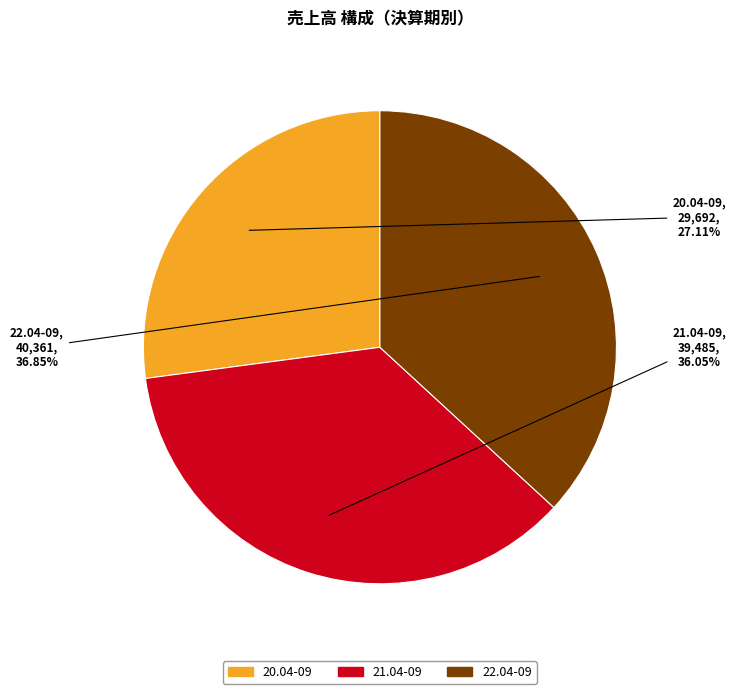

The 20.04-09 slice represents 27% of the pie. True or false?

True